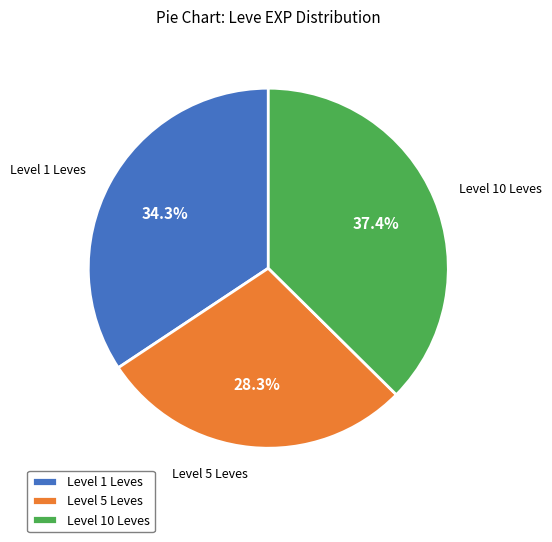

How many segments does this pie chart have?

3